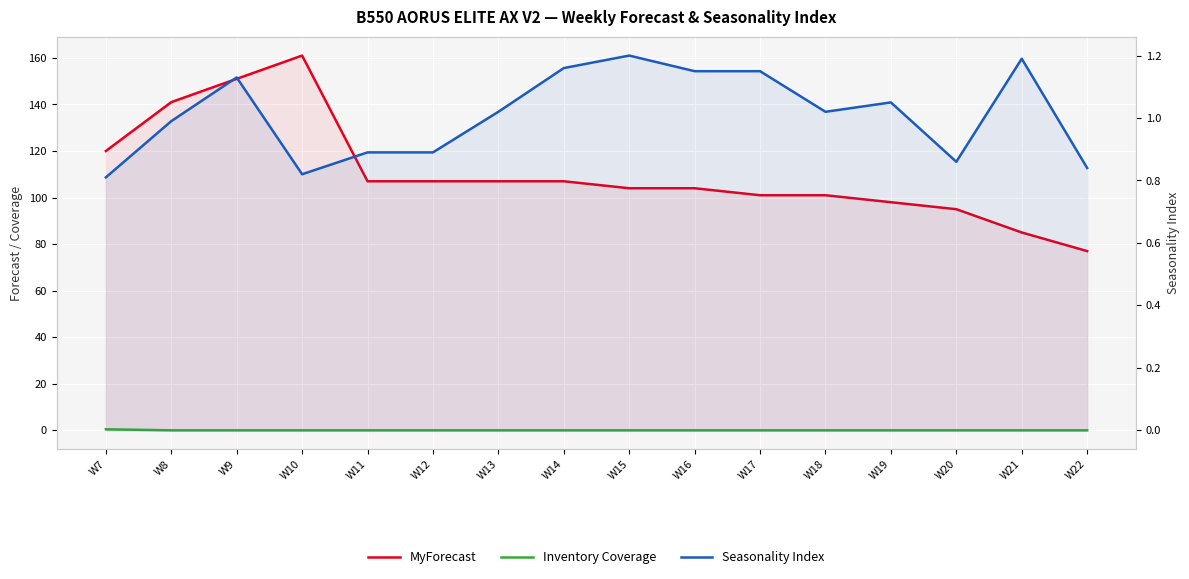

True or false: MyForecast has a value of 71.4 at W12.

False